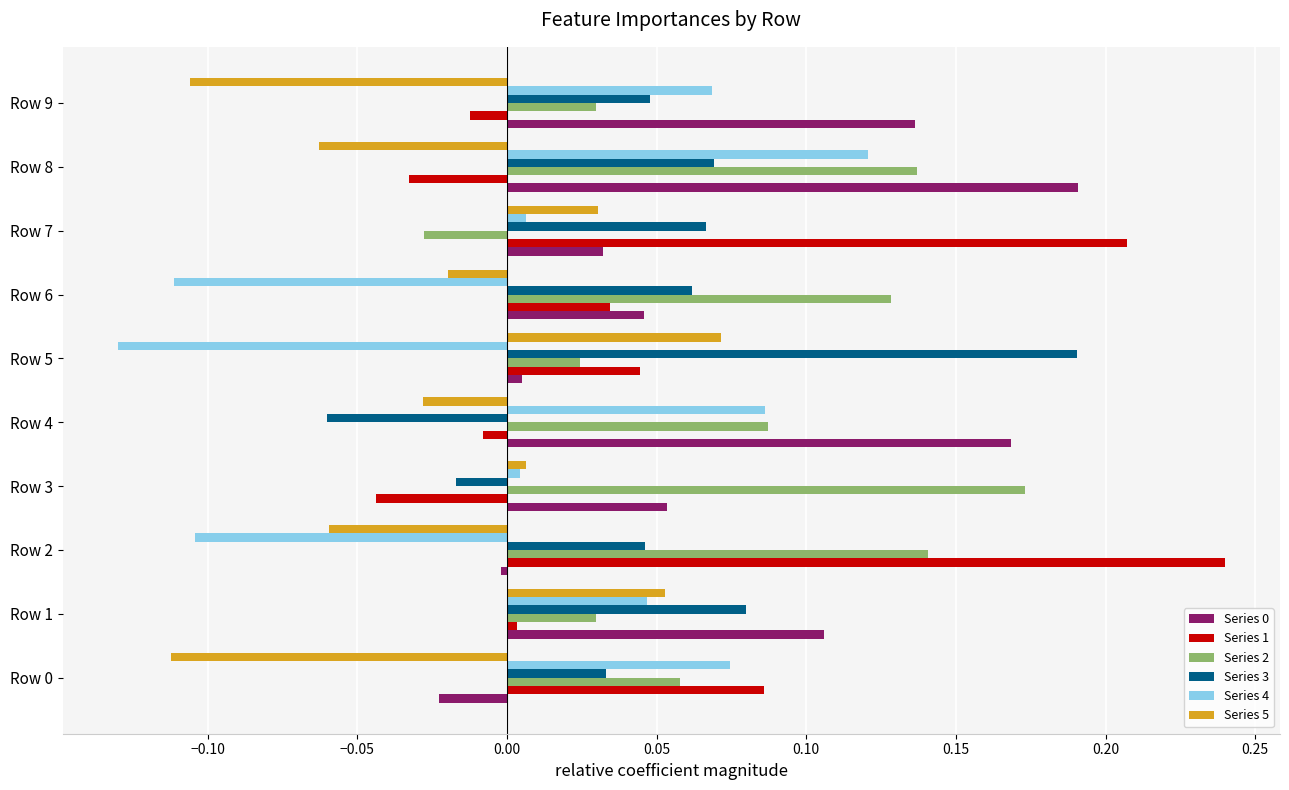

Which category has the highest value in the Series 3 series?

Row 5